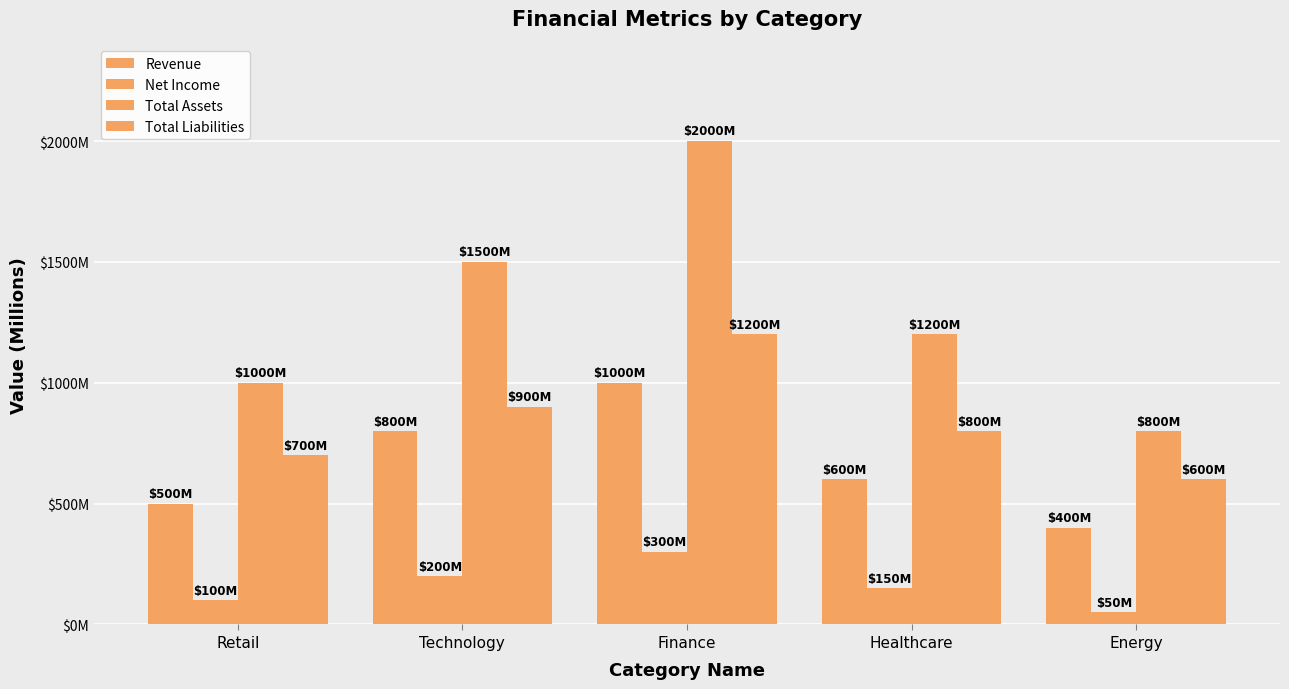

Are the bars grouped side by side (vs. stacked)?

Yes